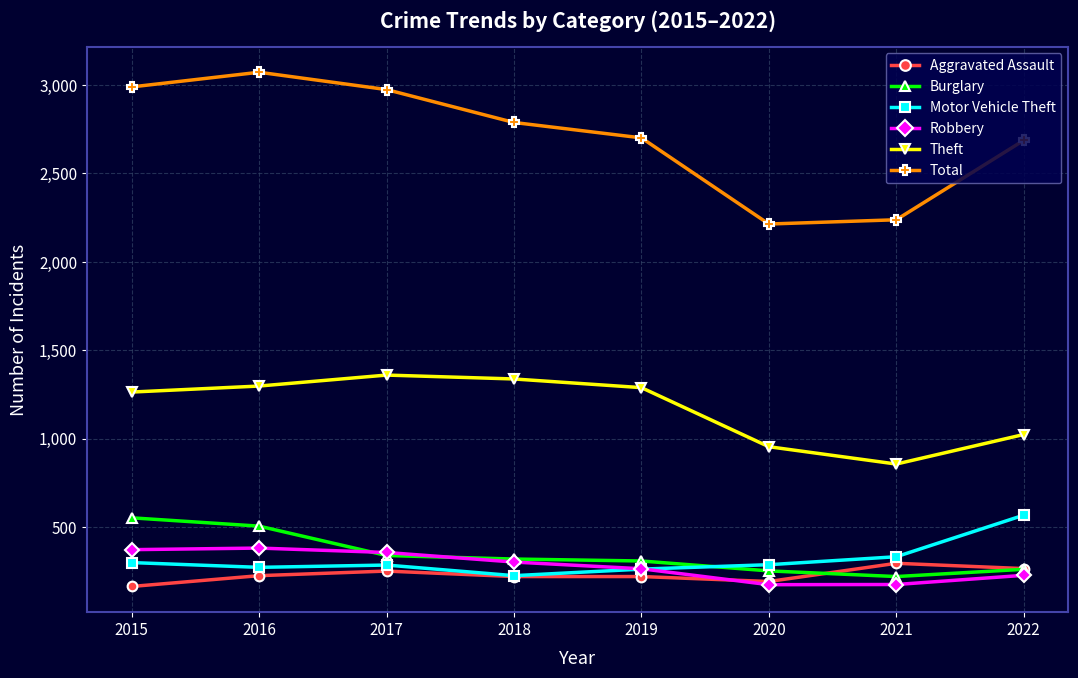

Where is the first local maximum for Total?

2016